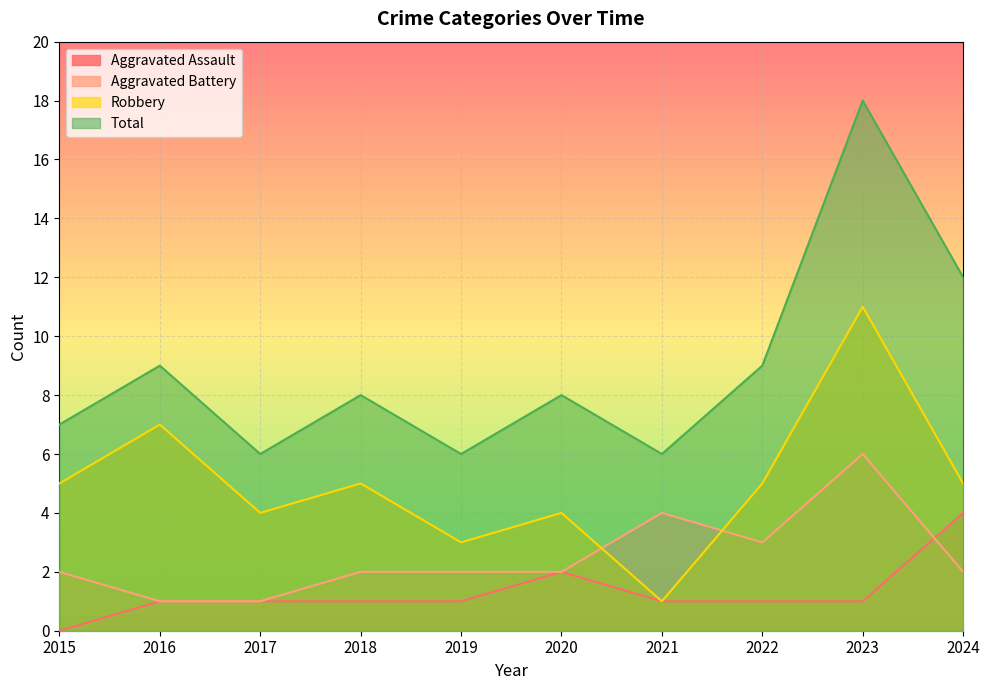

What is the difference between the maximum and second lowest values in the Robbery series?

8